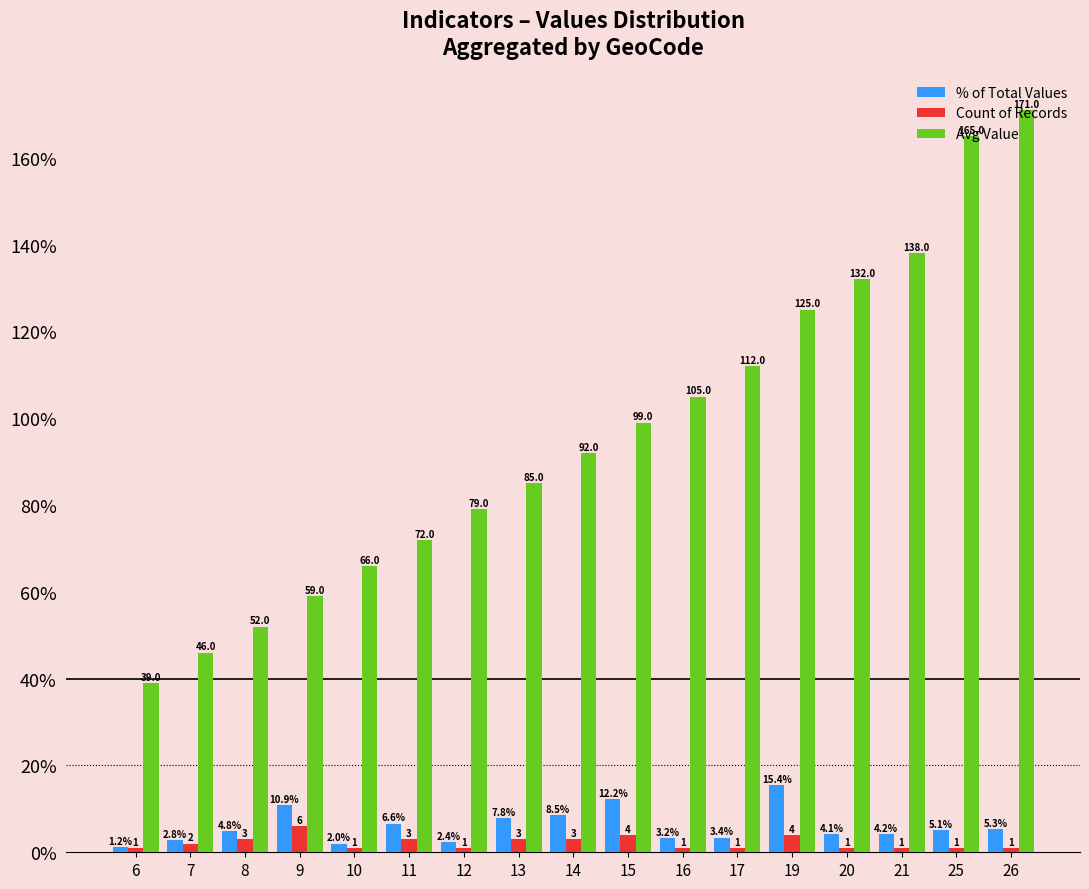

How many groups of bars are there?

17